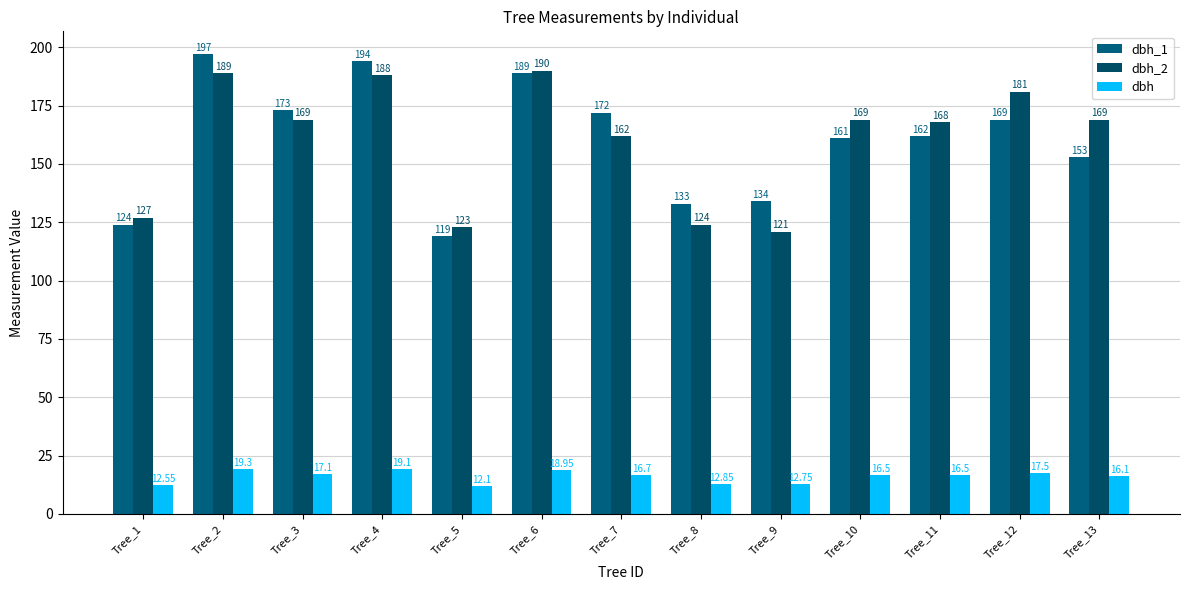

How many bars are there in each group?

3